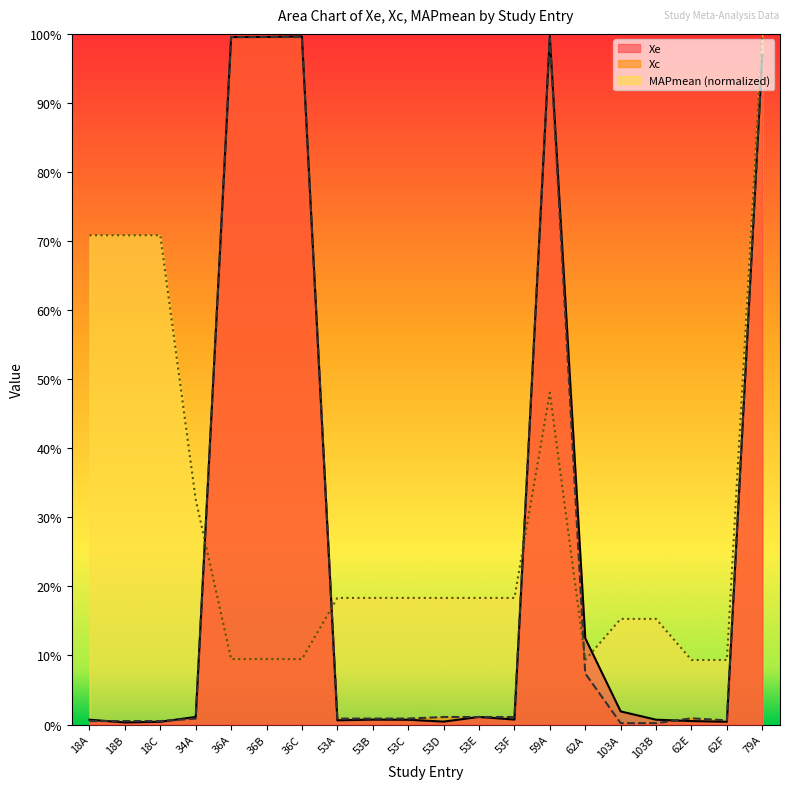

What position from the left is 103A?

16